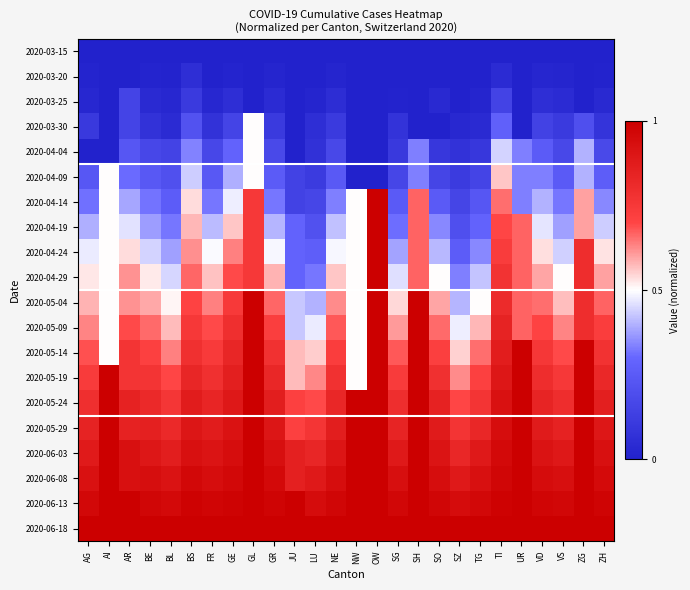

Which series has the largest total across all categories?

2020-06-18